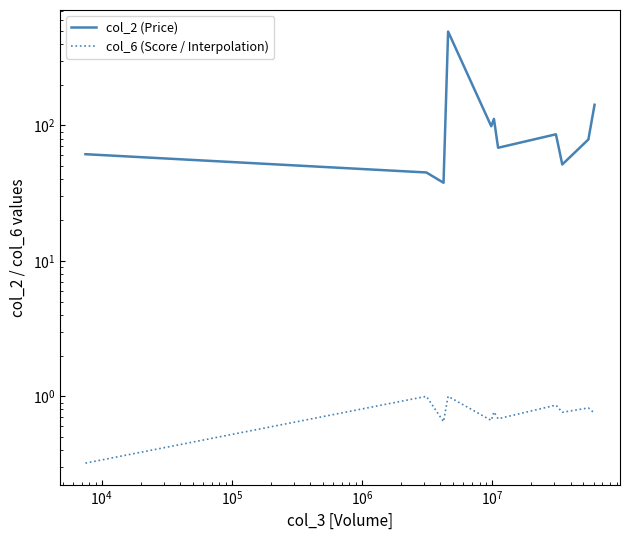

The value of col_2 (Price) at $\mathdefault{10^{5}}$ is 324.0. True or false?

False